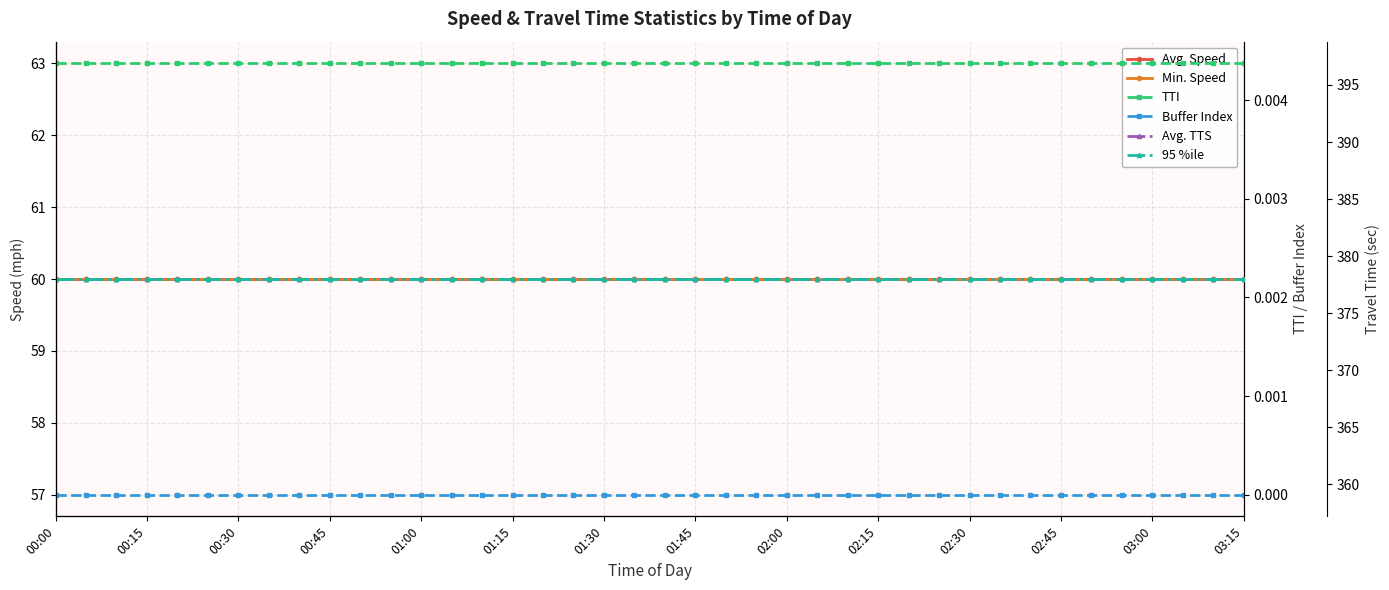

Between 23 and 31, which series saw the biggest shift?

Avg. Speed